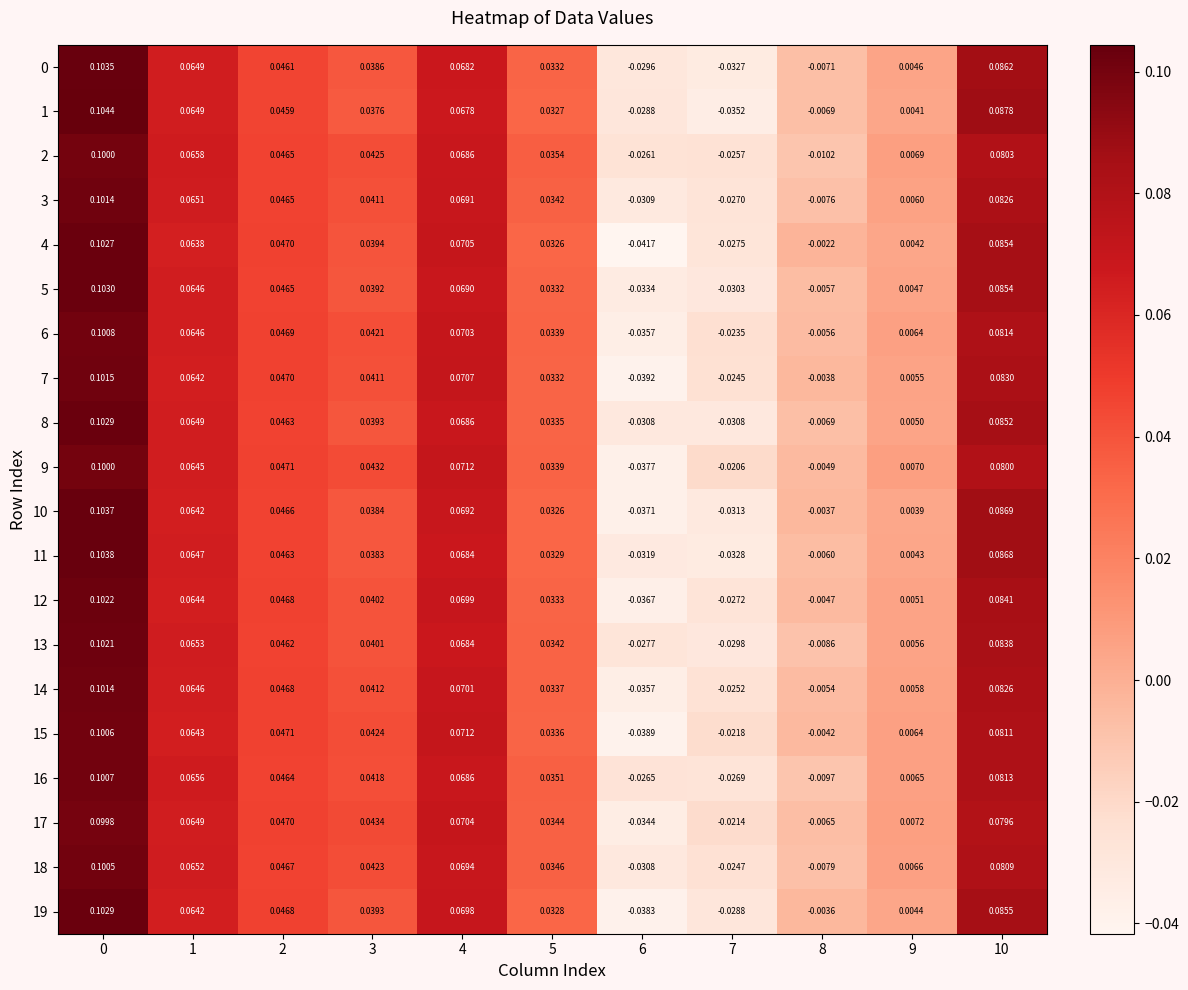

How many data points in 7 are above 0?

8